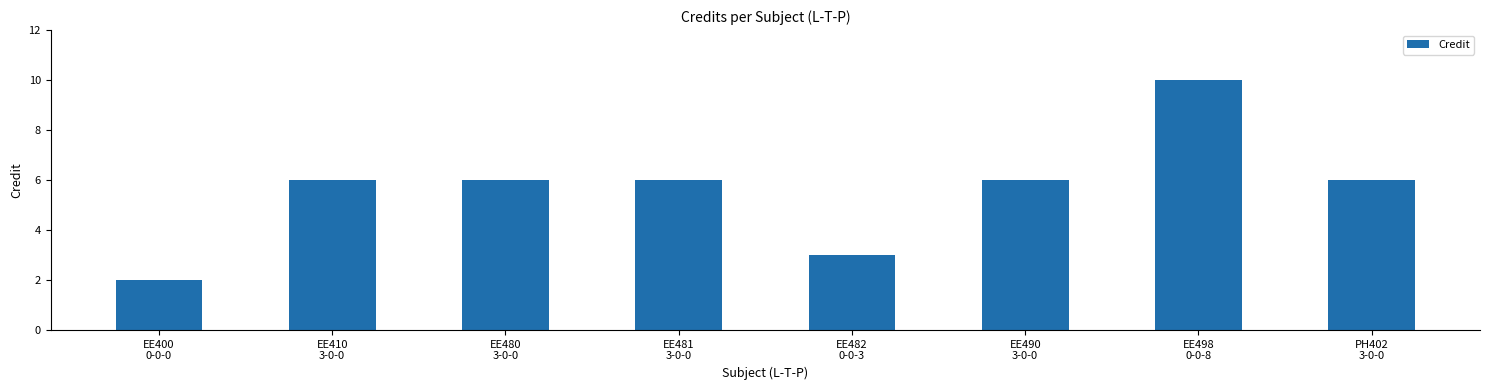

What is the difference between the maximum and minimum values?

8